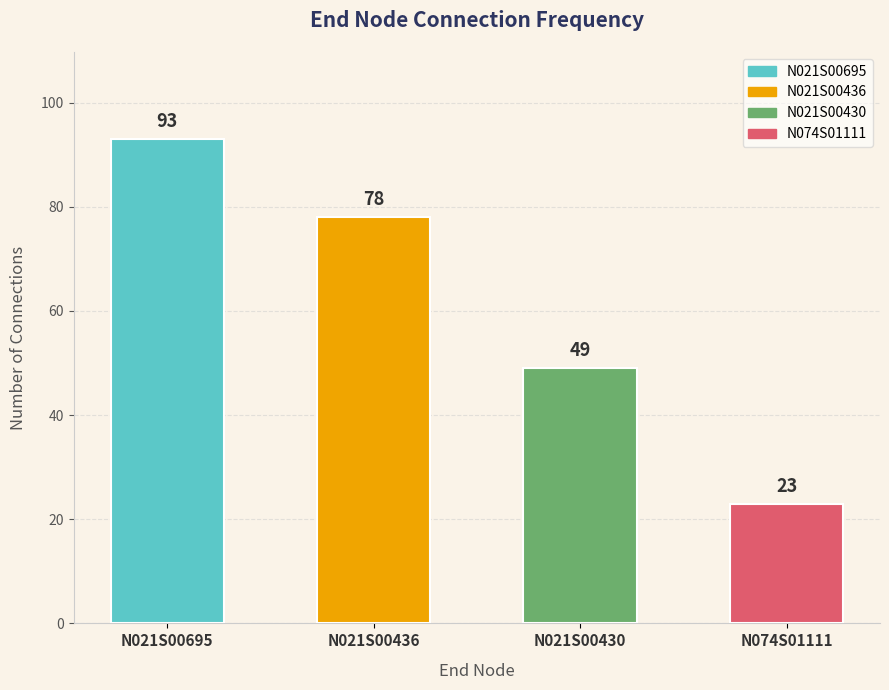

Is it true that the value at N021S00695 is 93?

True